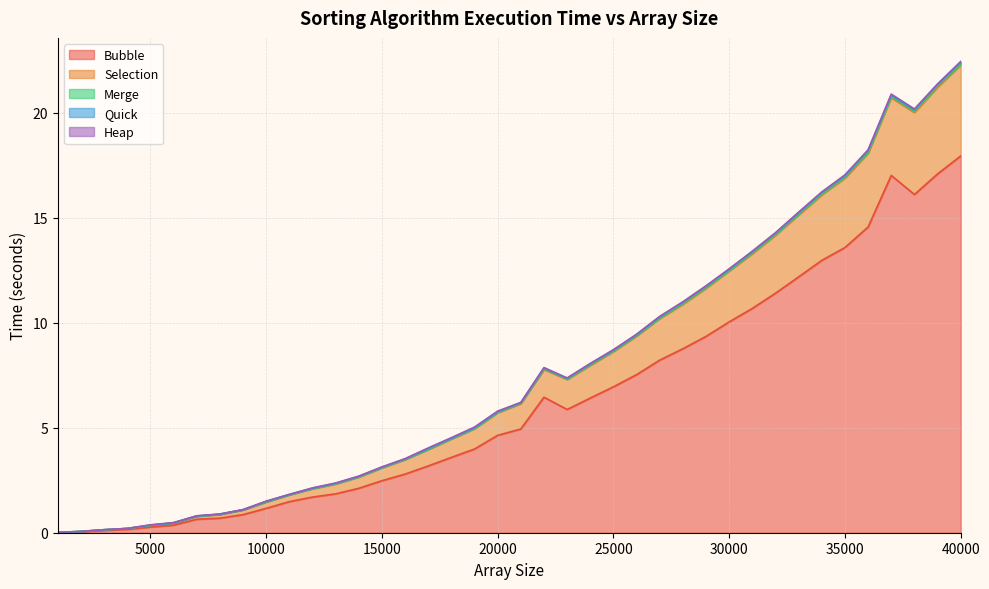

True or false: Bubble and Heap cross at least once.

False